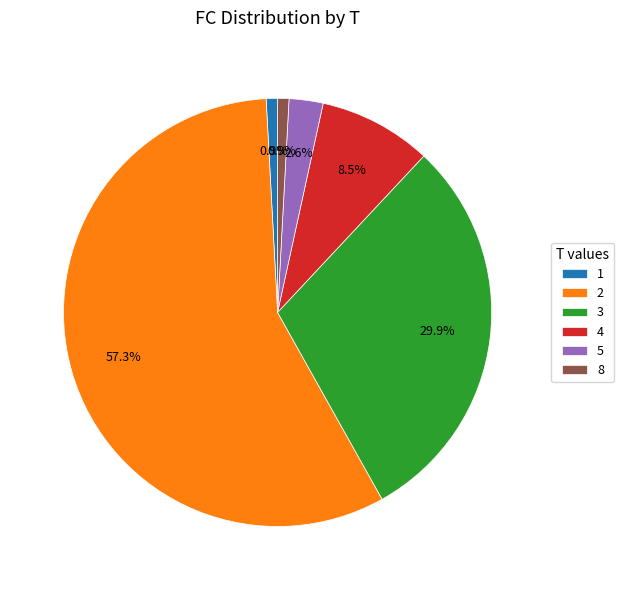

What is the ratio of the value at 2 to the value at 4?

6.7